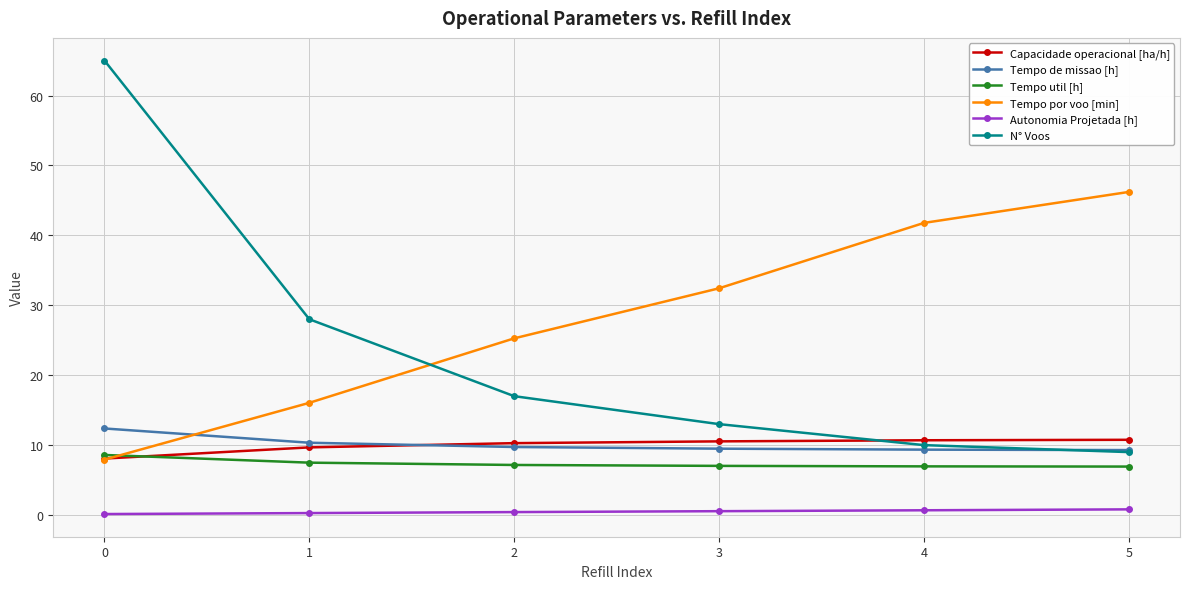

How many Capacidade operacional [ha/h] values are between 9 and 10?

1